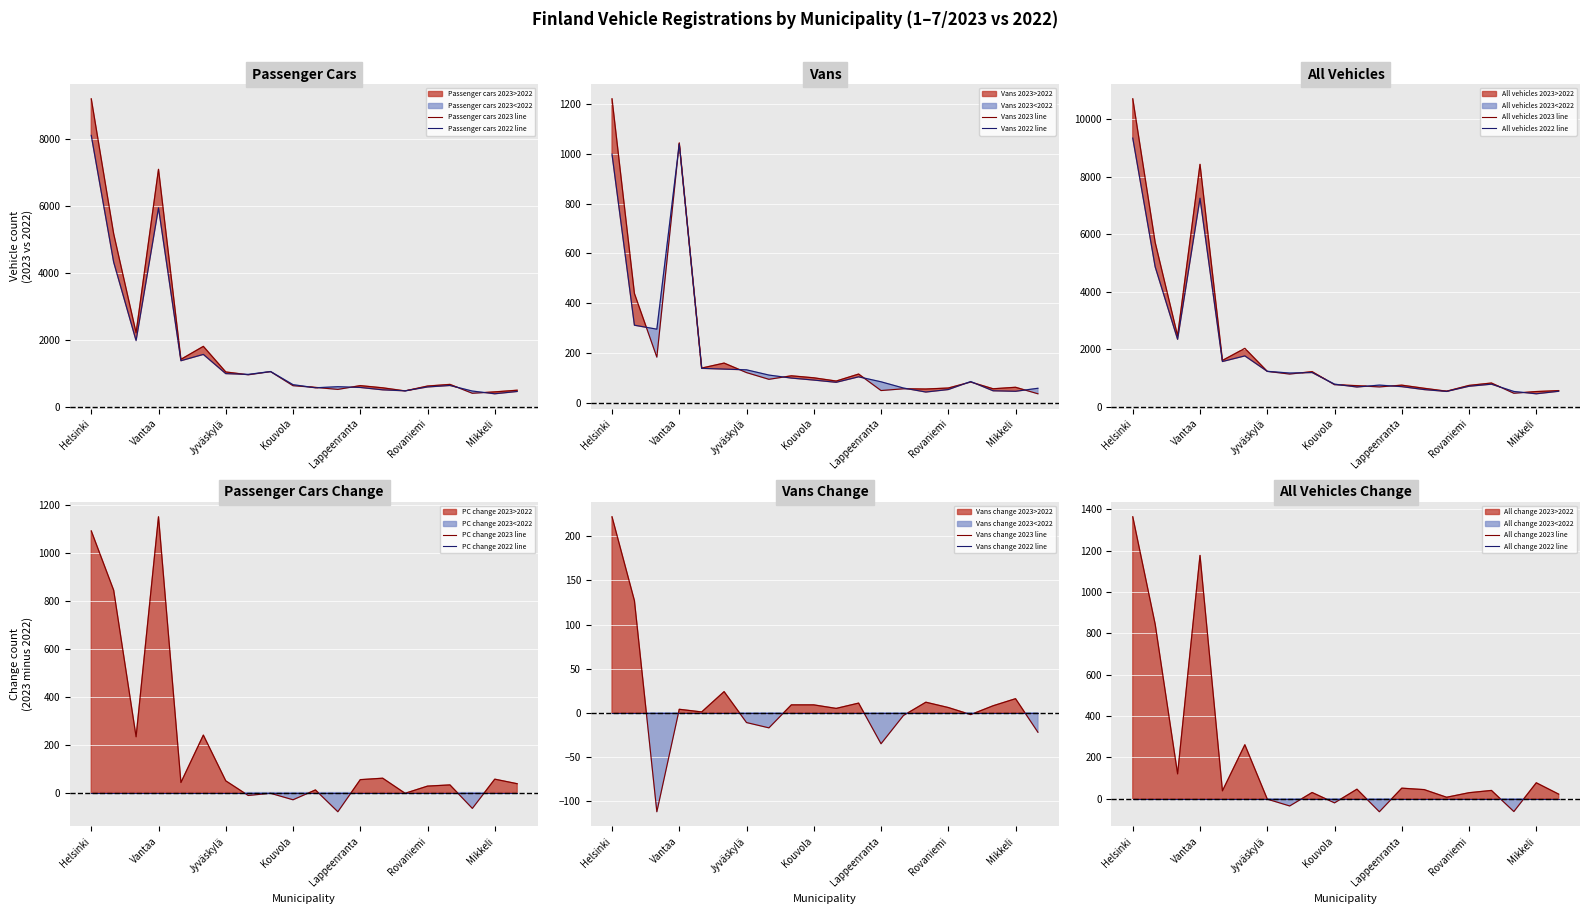

What is the difference between the highest and lowest values at Lahti?

1128